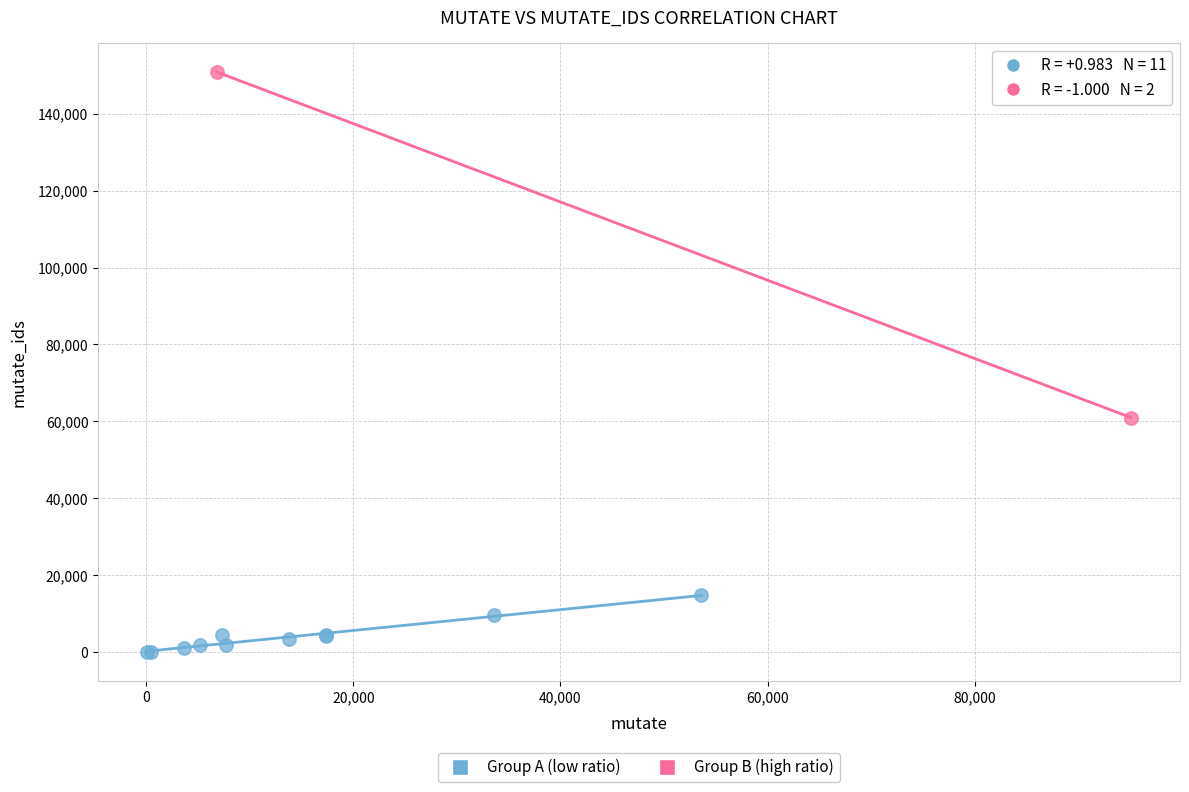

Which series has the largest Y range (max minus min)?

Group B (high ratio)